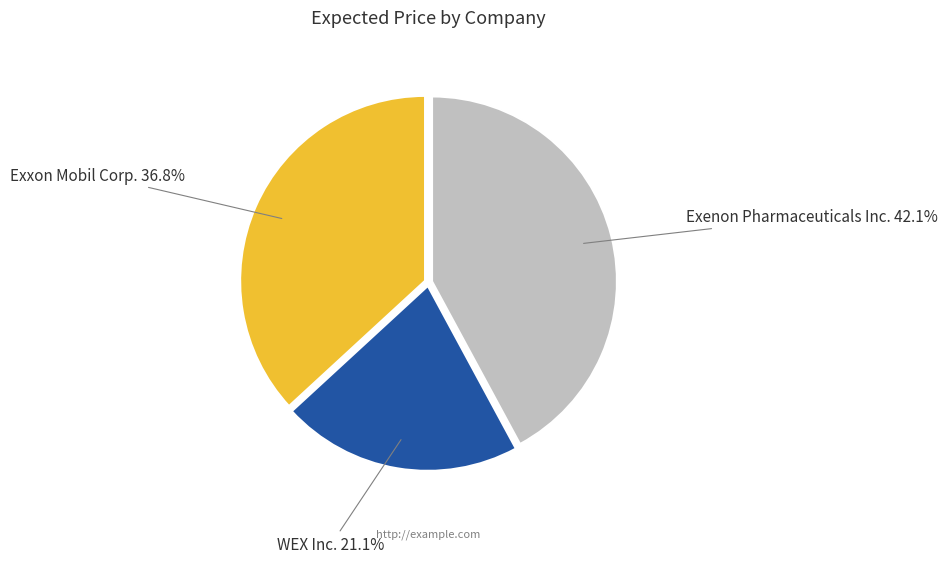

What percentage is the WEX Inc. slice, to the nearest percent?

21%